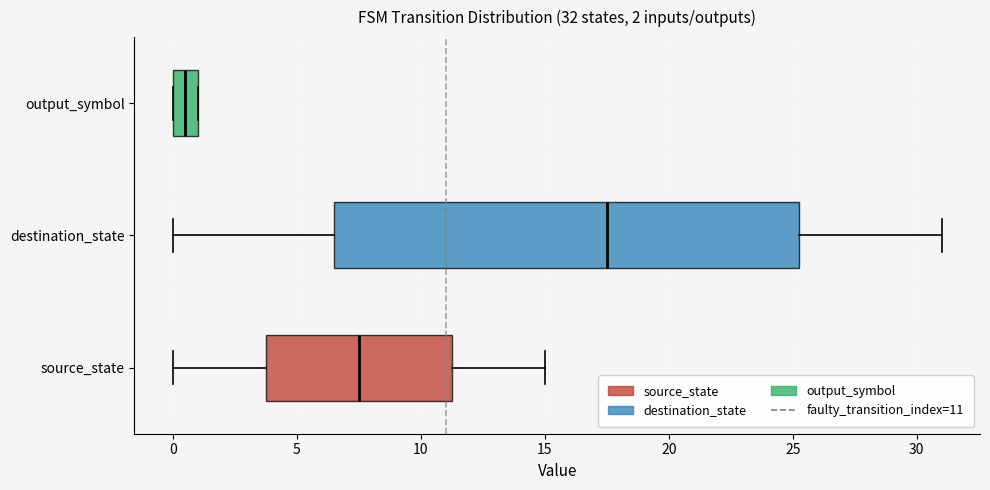

Which box has the furthest to the right median line?

destination_state